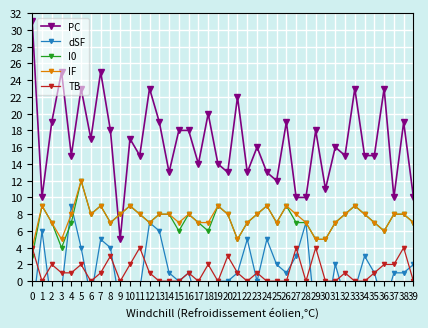

How many intersections are there between PC and I0?

2